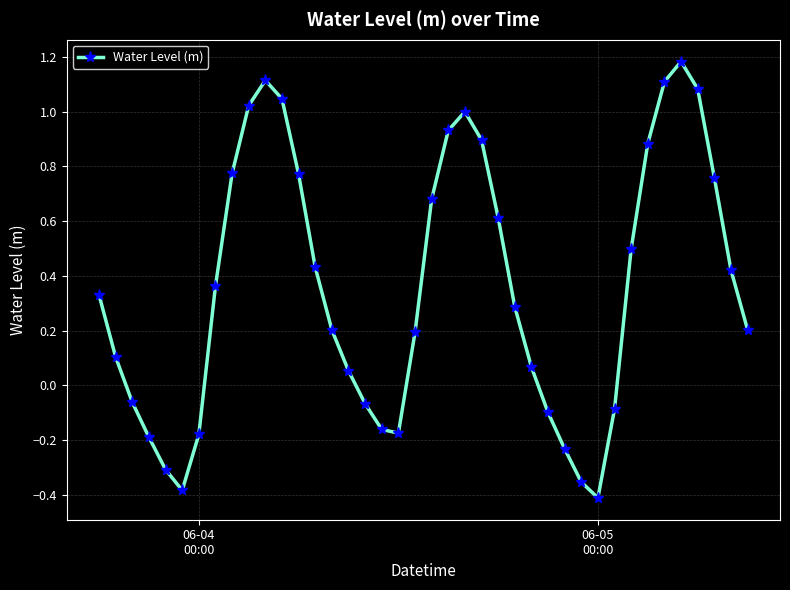

How many interior local peaks (higher than both neighbors) does the data have?

3